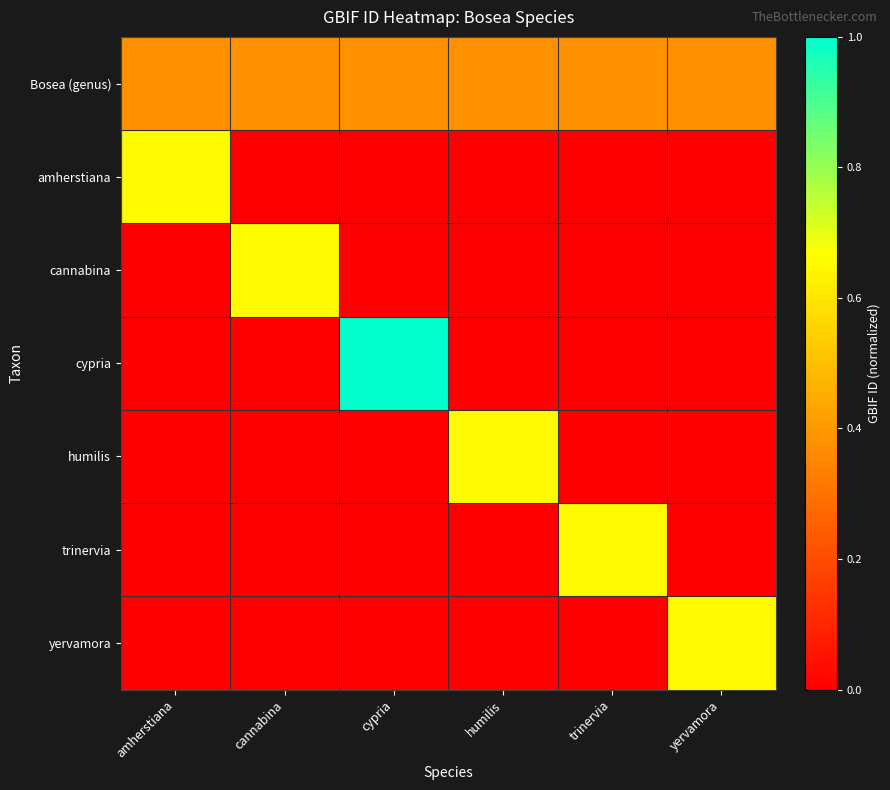

Count the number of data series in this chart.

7